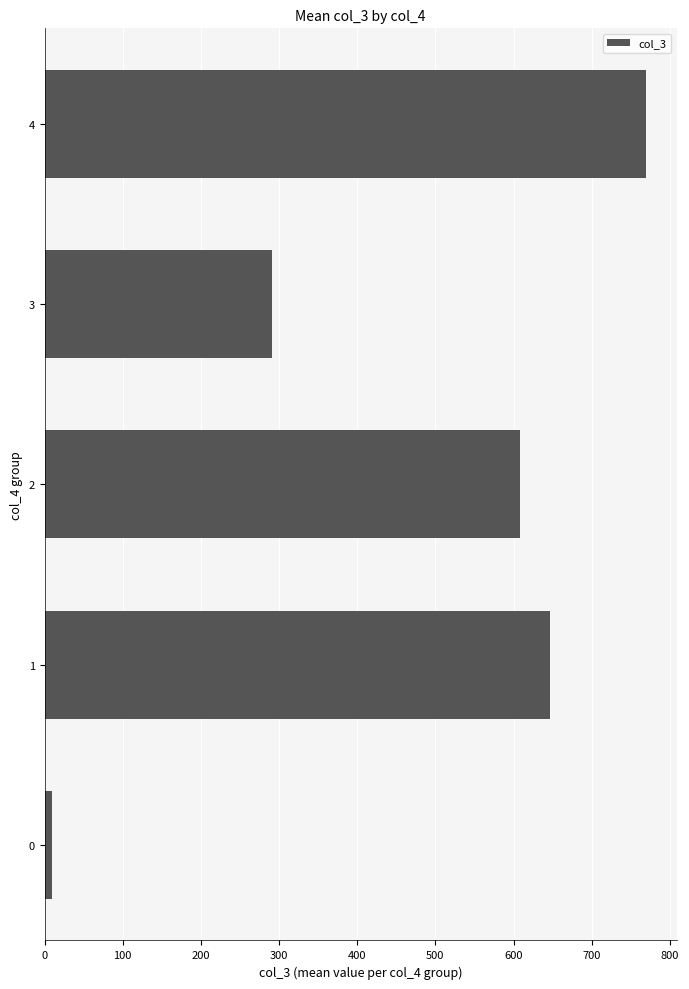

List the labels in order of value, largest first.

4, 1, 2, 3, 0